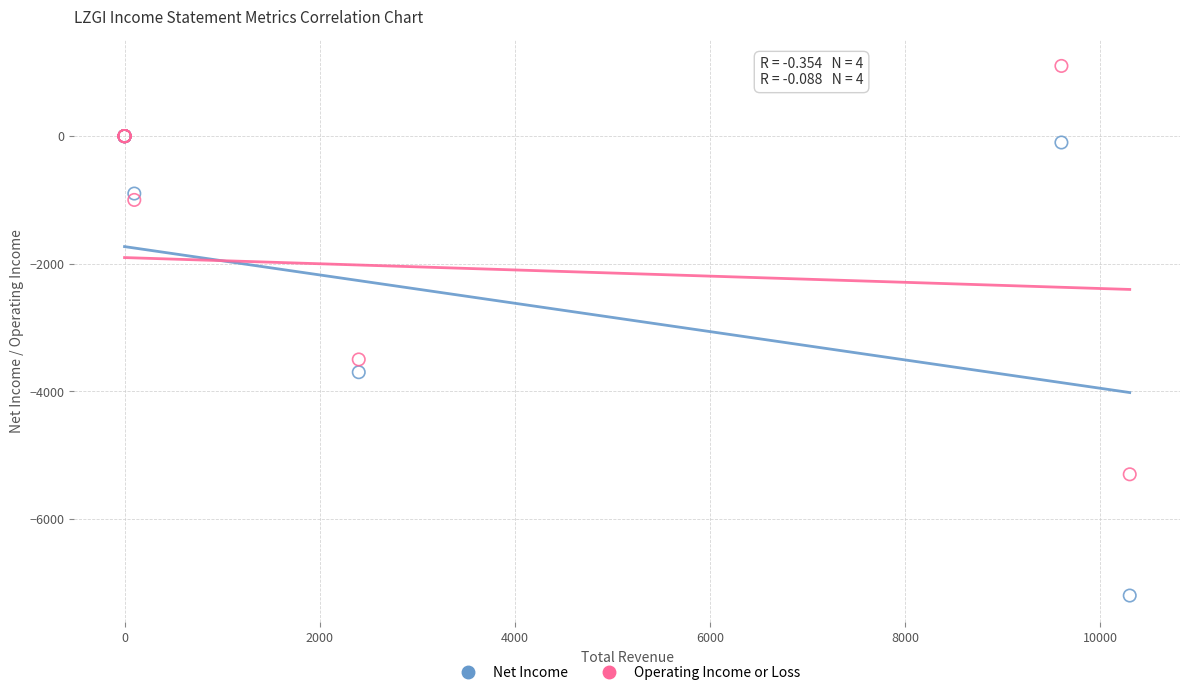

Which series contains the highest Y value?

Operating Income or Loss